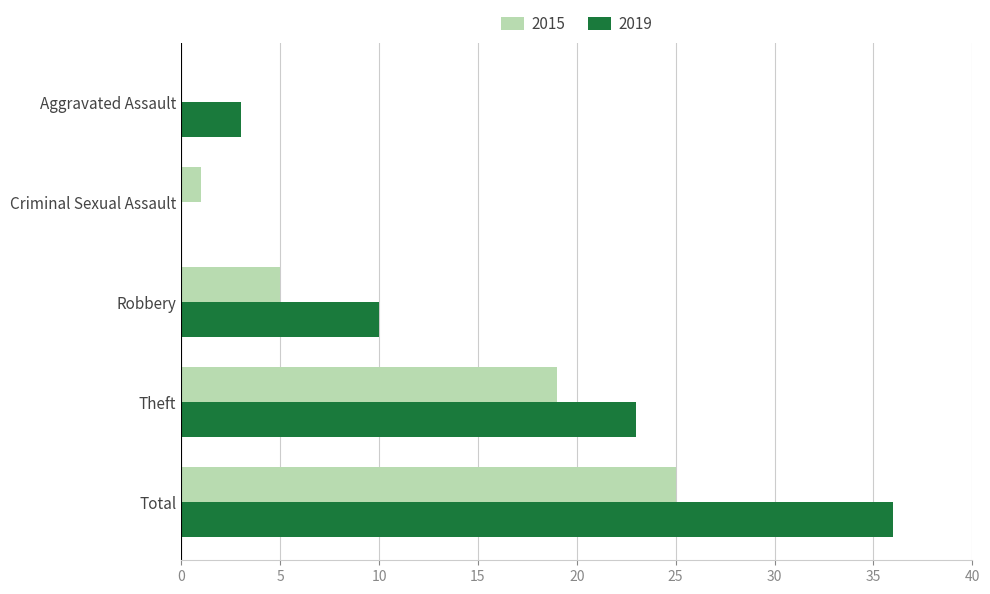

What is the total value across all series at Aggravated Assault?

3